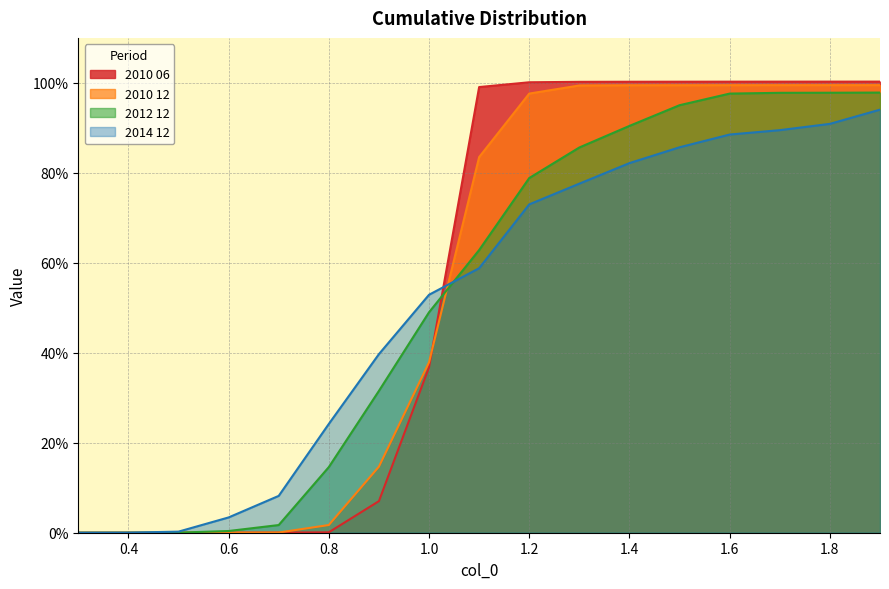

Rank the series by their average value, from lowest to highest.

2014 12, 2012 12, 2010 12, 2010 06